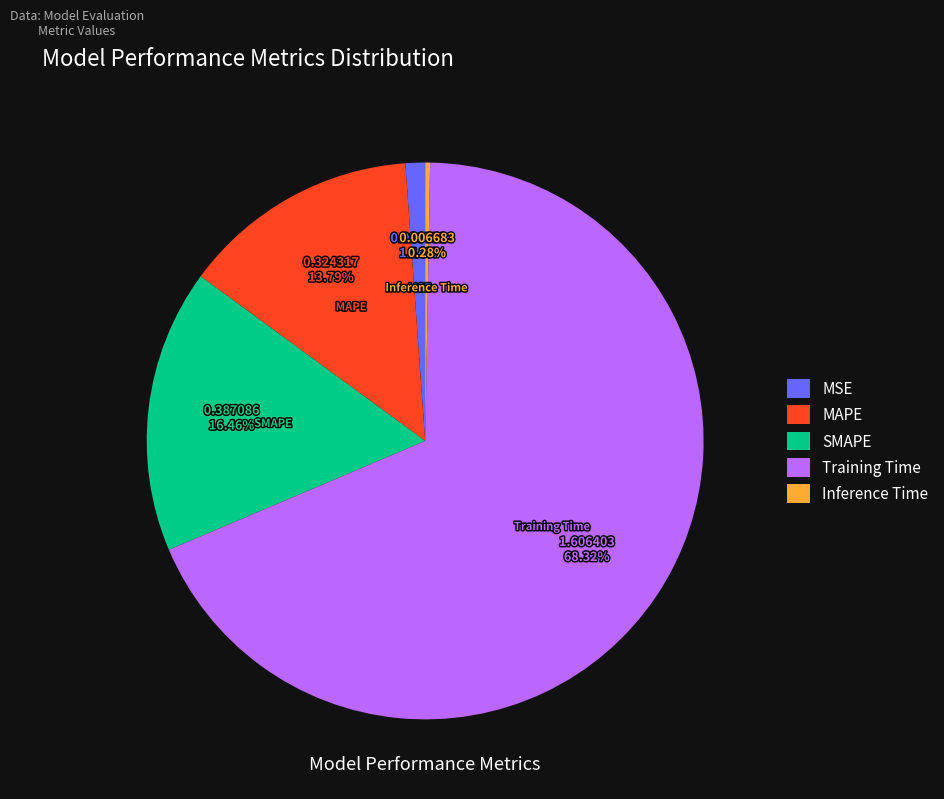

The MAPE slice represents 26% of the pie. True or false?

False